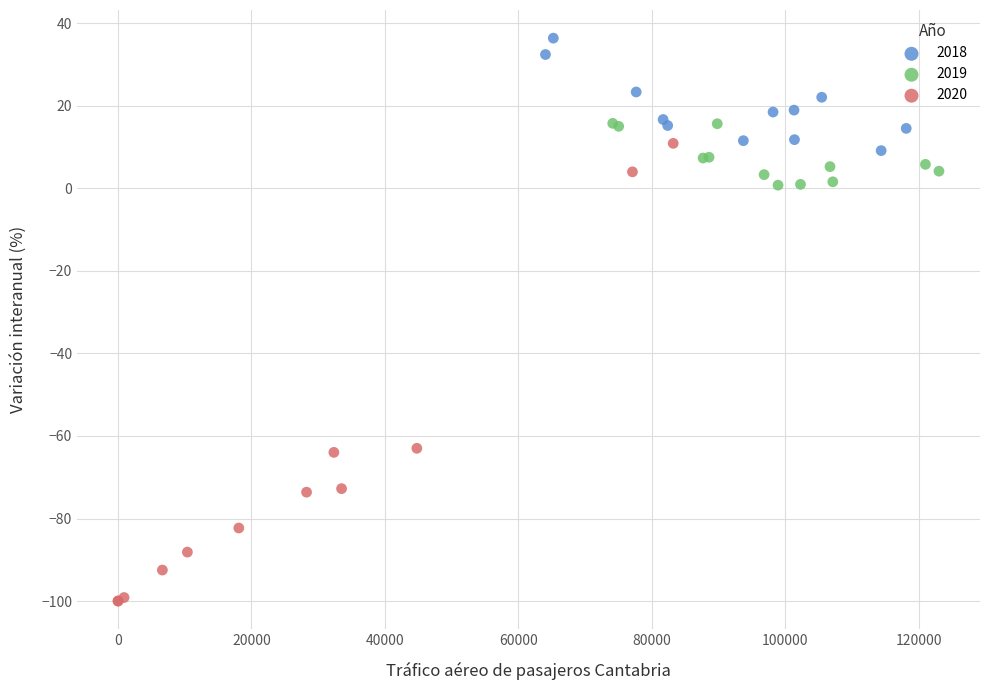

Which series reaches the minimum Y coordinate?

2020